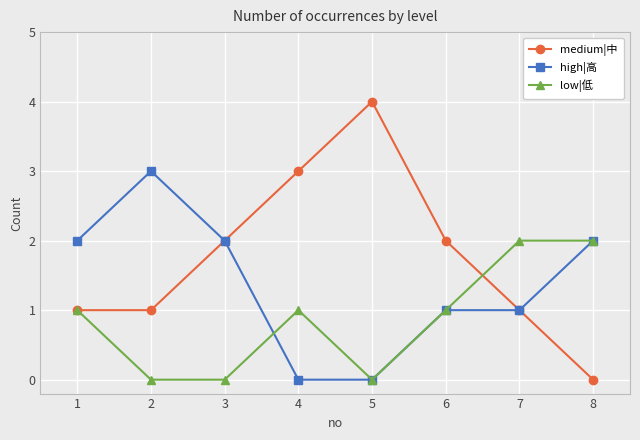

Which series has the widest spread of values?

medium|中